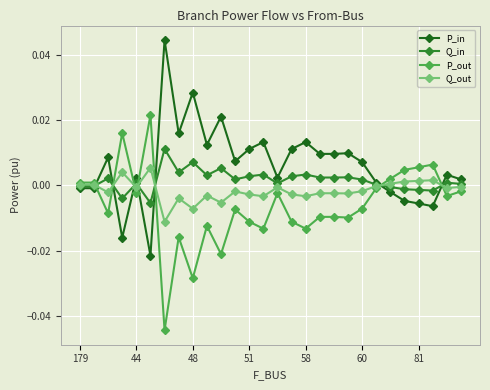

List the series in order of their overall mean, highest first.

P_in, Q_in, Q_out, P_out